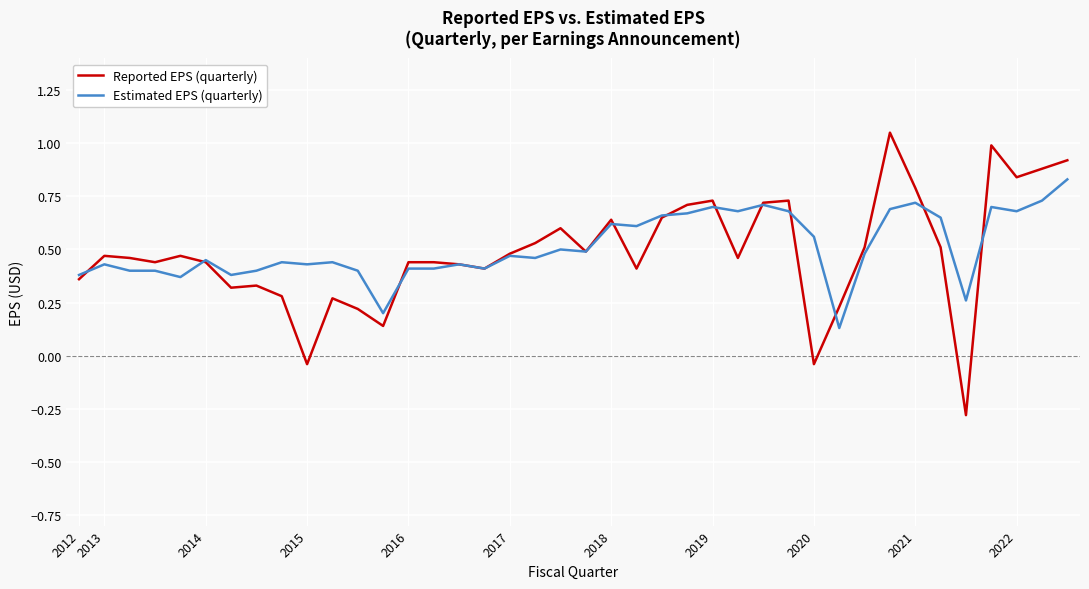

How many values in Reported EPS (quarterly) are above zero?

37